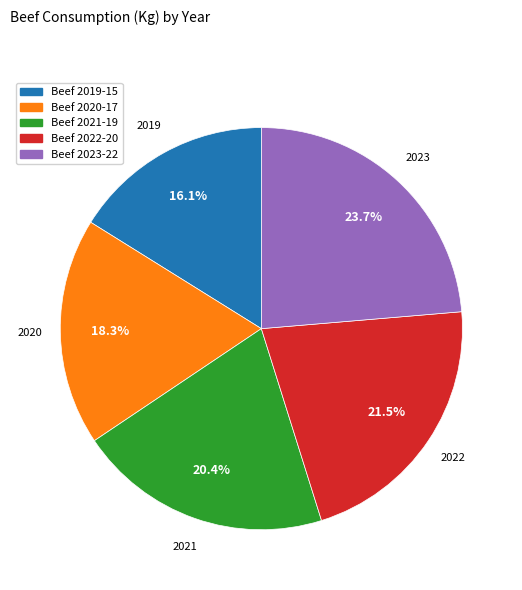

Is Beef 2019 the majority of the pie?

No